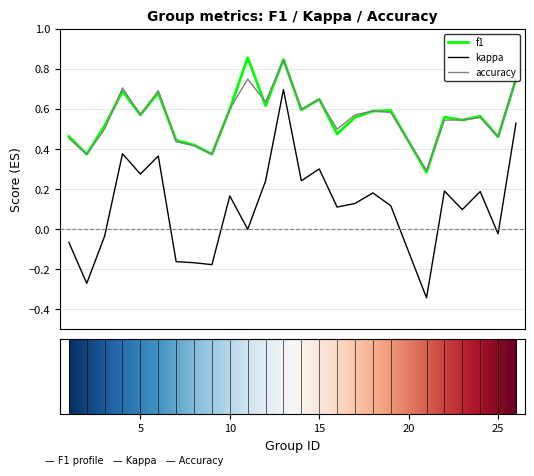

Which series has the widest spread of values?

kappa